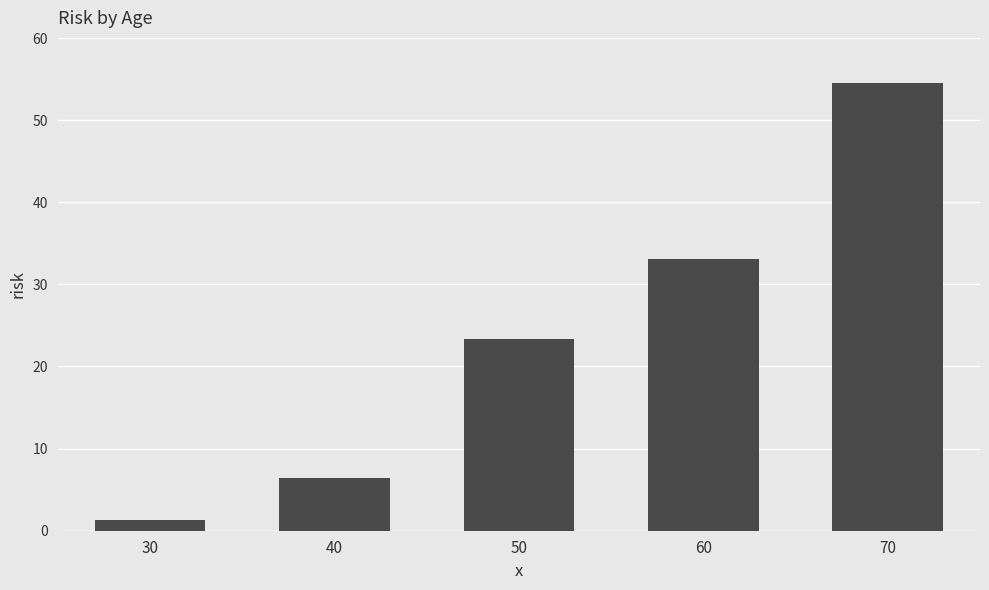

What is the smallest value displayed?

1.3